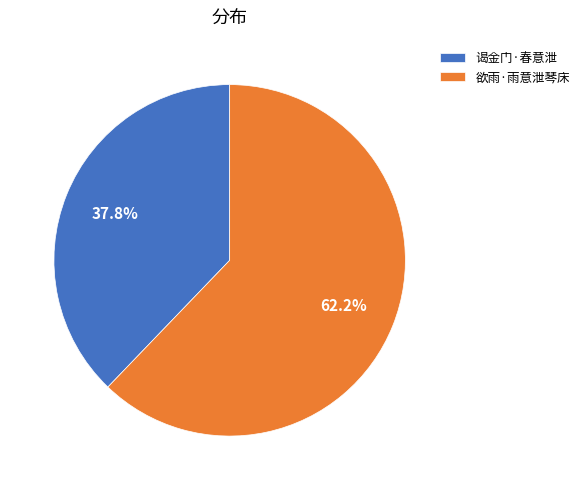

Approximately how many times larger is the value at 谒金门·春意泄 compared to 欲雨·雨意泄琴床?

0.6